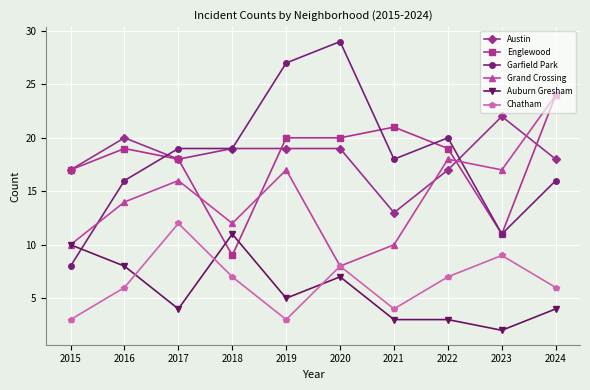

Reading left to right, transcribe all the data shown in this chart.

Austin: 2015=17	2016=20	2017=18	2018=19	2019=19	2020=19	2021=13	2022=17	2023=22	2024=18
Englewood: 2015=17	2016=19	2017=18	2018=9	2019=20	2020=20	2021=21	2022=19	2023=11	2024=24
Garfield Park: 2015=8	2016=16	2017=19	2018=19	2019=27	2020=29	2021=18	2022=20	2023=11	2024=16
Grand Crossing: 2015=10	2016=14	2017=16	2018=12	2019=17	2020=8	2021=10	2022=18	2023=17	2024=24
Auburn Gresham: 2015=10	2016=8	2017=4	2018=11	2019=5	2020=7	2021=3	2022=3	2023=2	2024=4
Chatham: 2015=3	2016=6	2017=12	2018=7	2019=3	2020=8	2021=4	2022=7	2023=9	2024=6